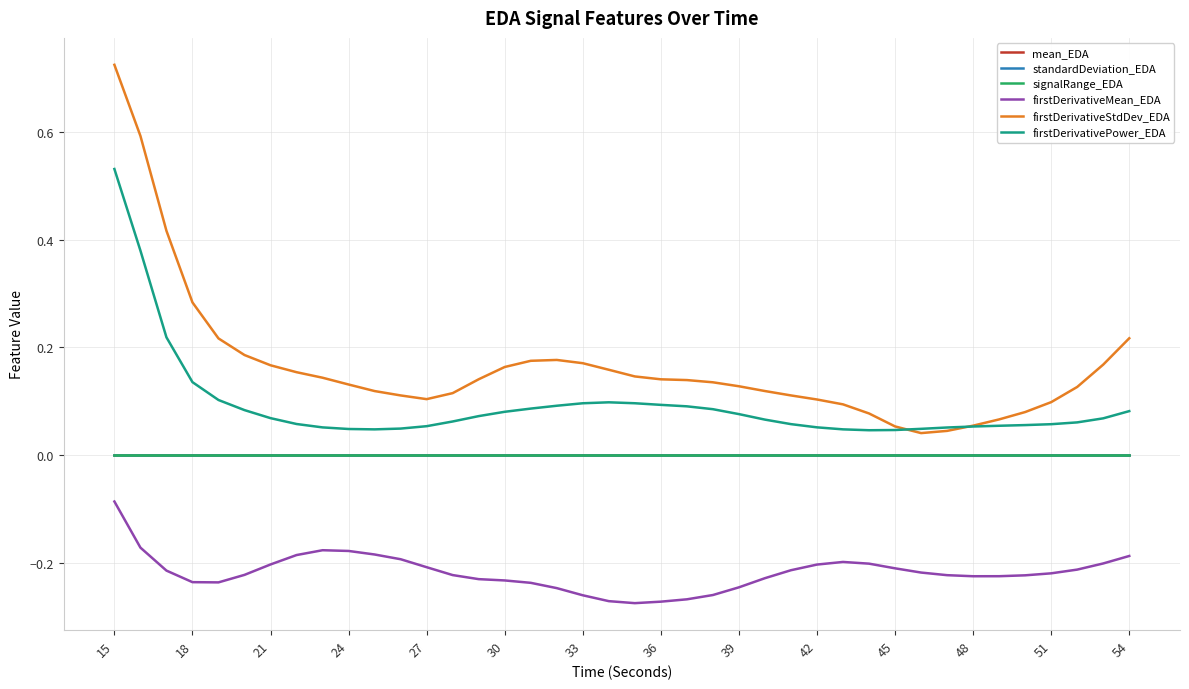

Which series has the largest total across all categories?

firstDerivativeStdDev_EDA